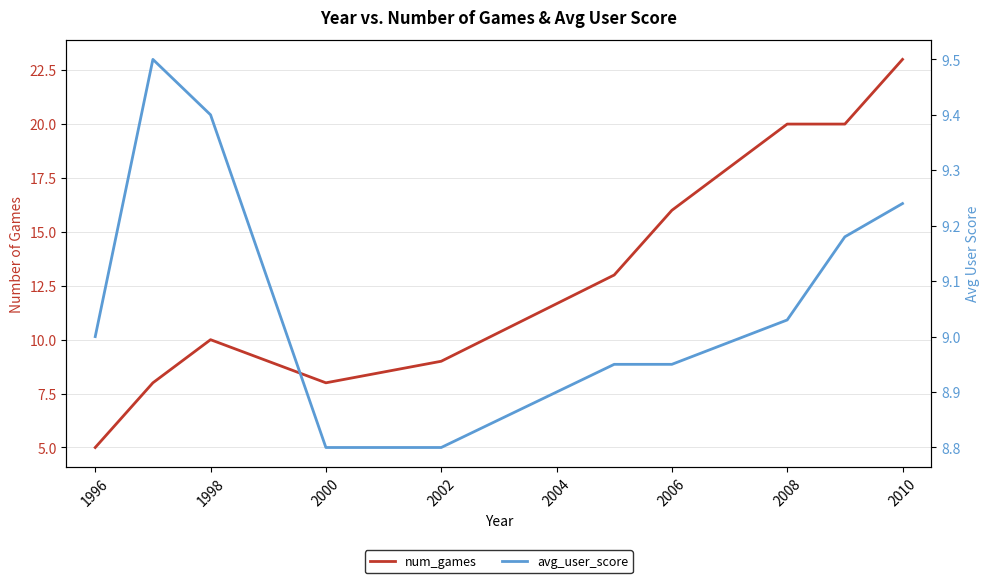

What is the value of the avg_user_score point at the 4th from the left?

8.8